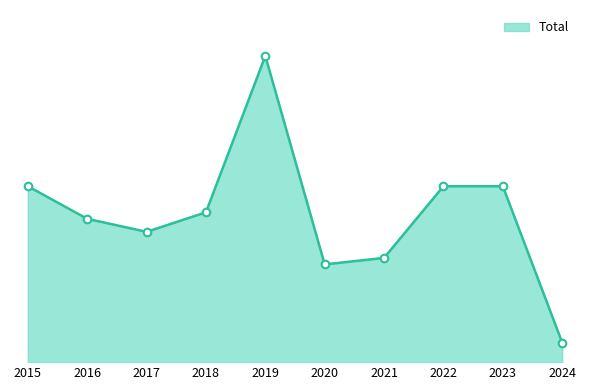

What is the ratio of the value at 2016 to the value at 2019?

0.5